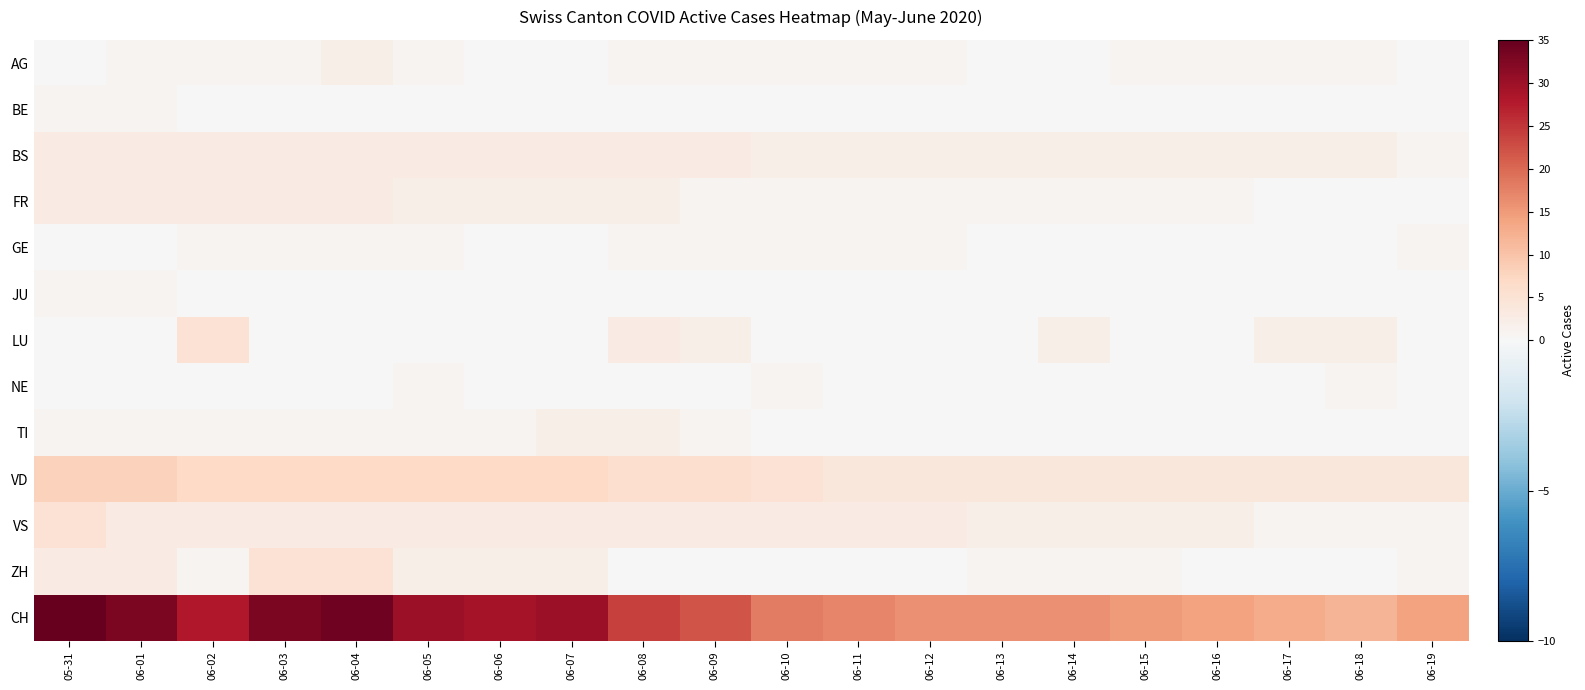

Which series has the largest range (max minus min)?

CH